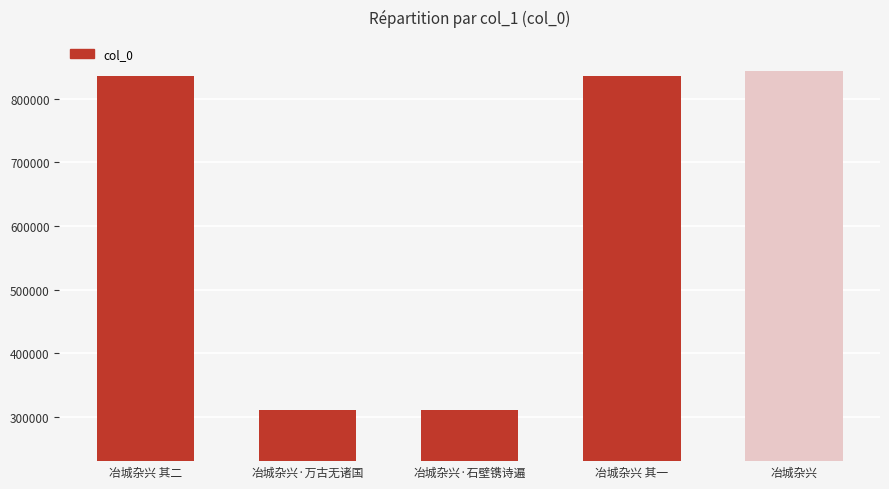

What is the smallest value displayed?

310158